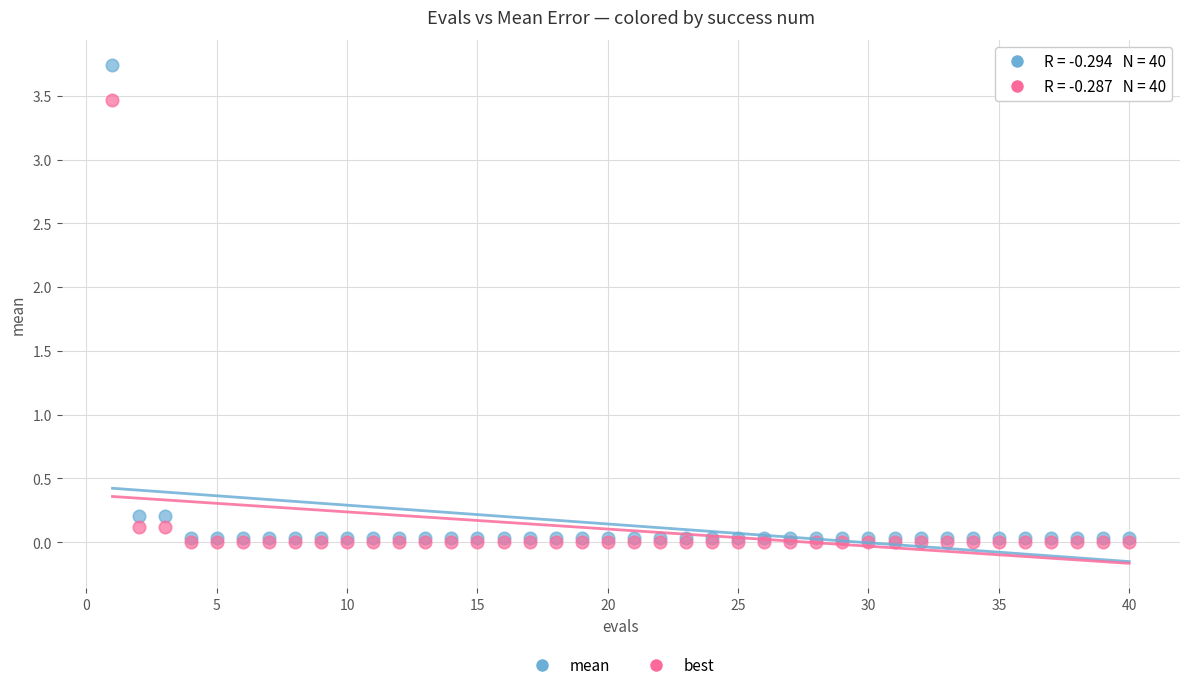

What are all the series names shown in the legend?

mean, best